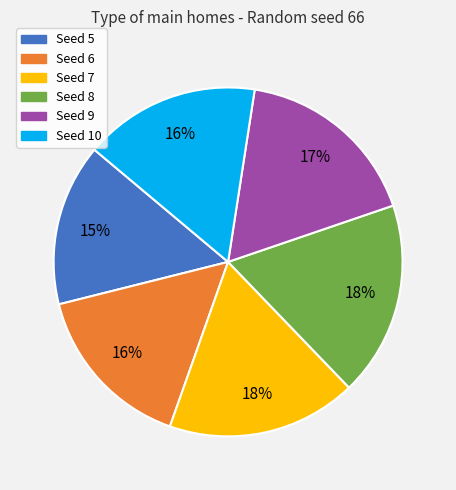

Is there a majority slice in this chart?

No